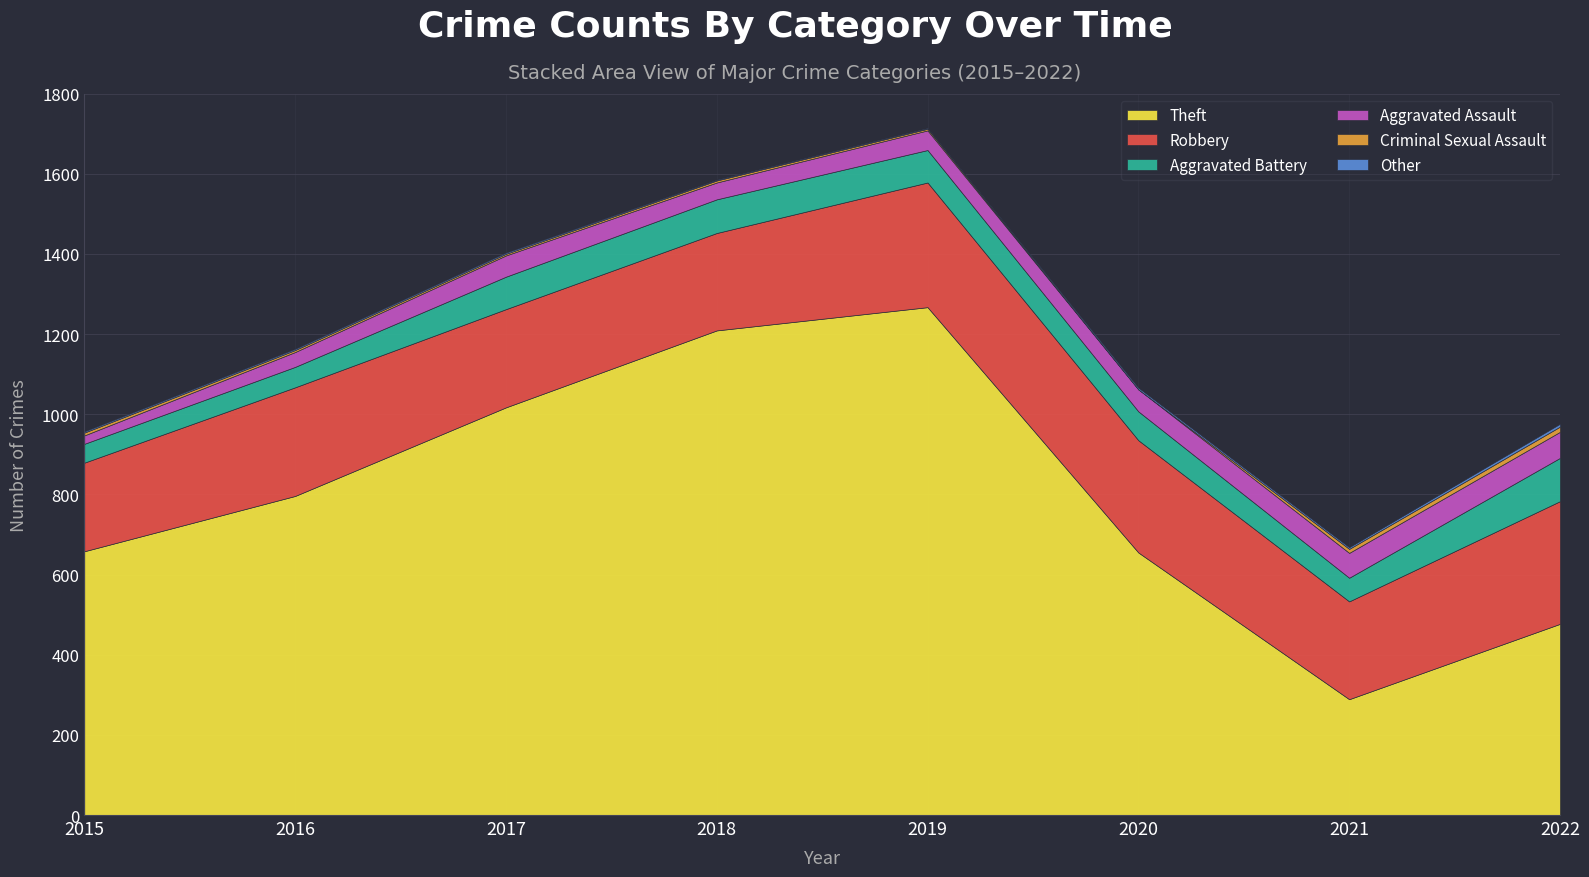

Which label corresponds to the largest value in the chart?

2019